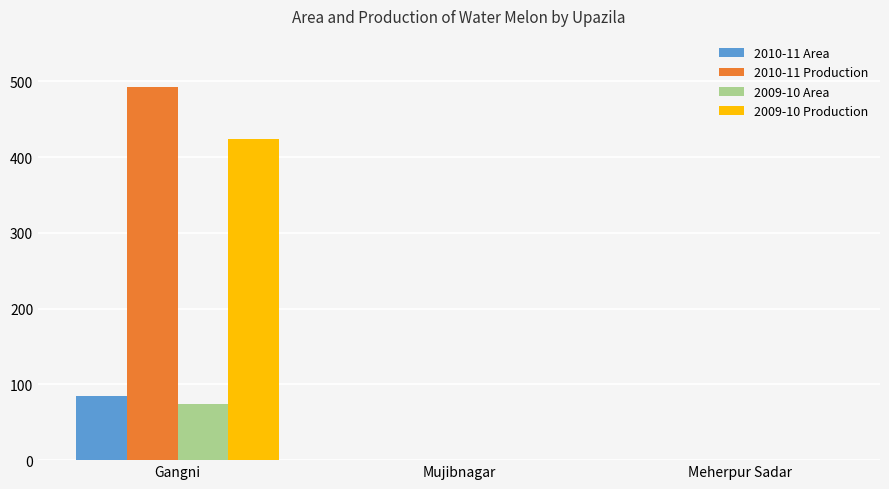

The 2009-10 Production series shows 424 at Gangni. True or false?

True